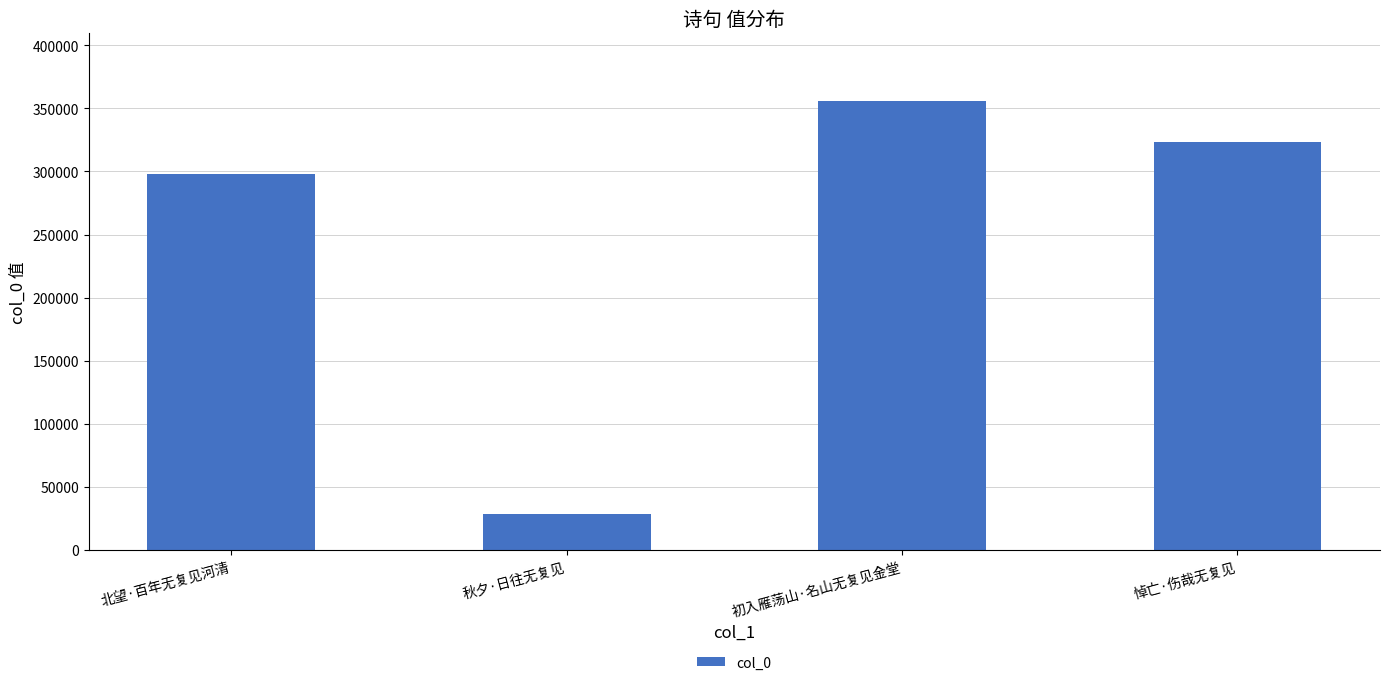

What is the maximum value shown in the chart?

356004